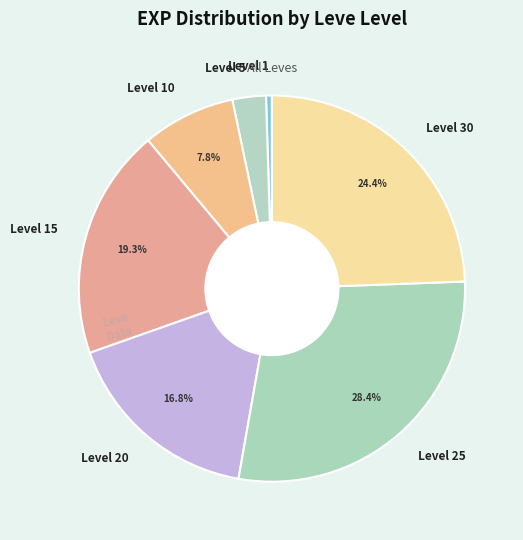

What is the ratio of the value at Level 10 to the value at Level 20?

0.5